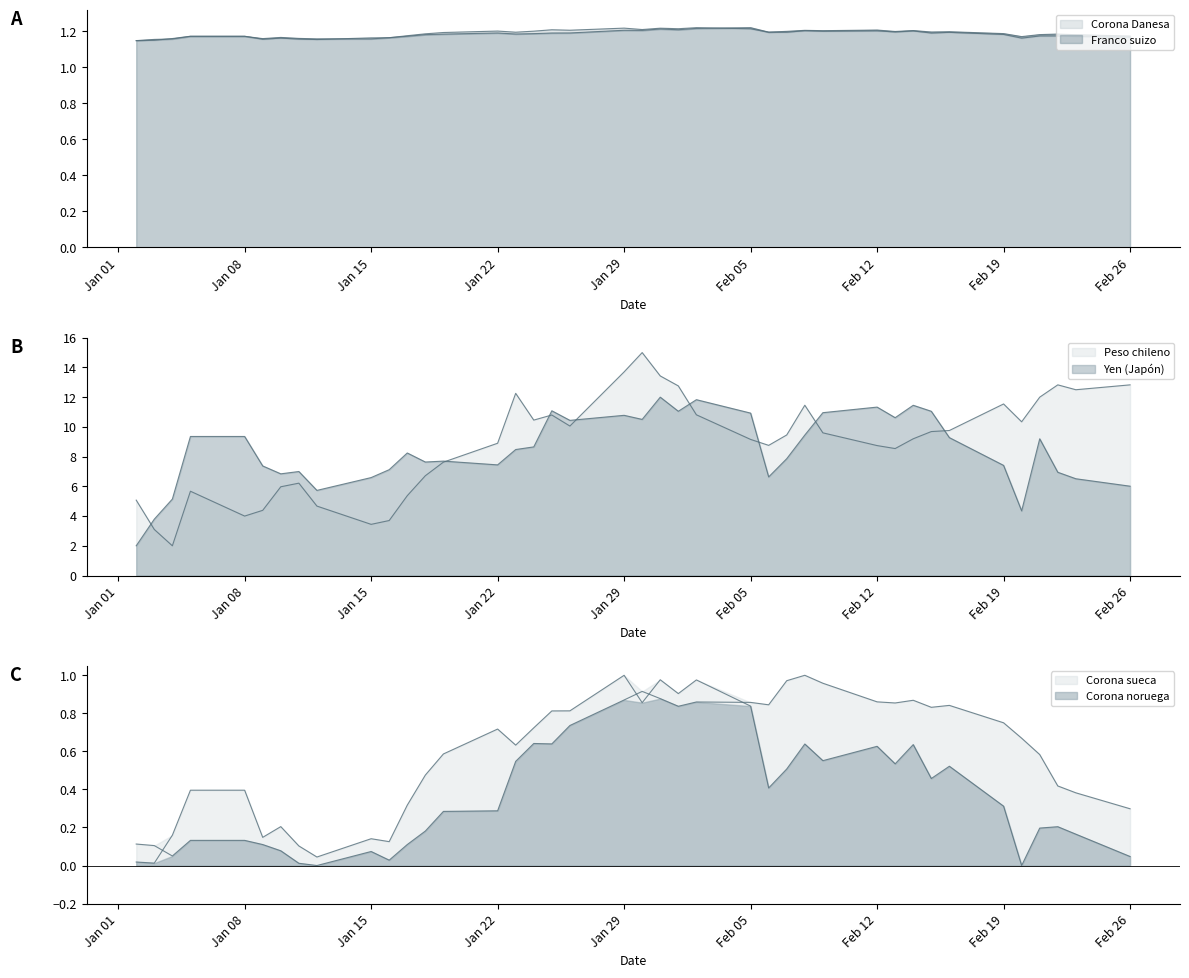

True or false: Corona sueca has a value of 0.4 at 23-02-1996.

True